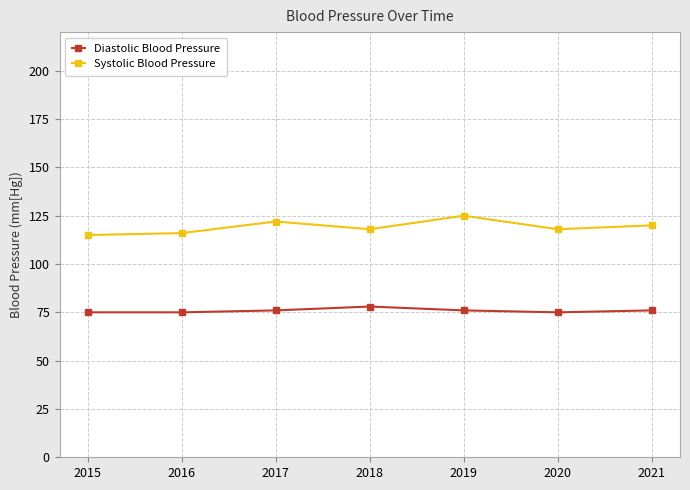

True or false: Diastolic Blood Pressure and Systolic Blood Pressure intersect in this chart.

False